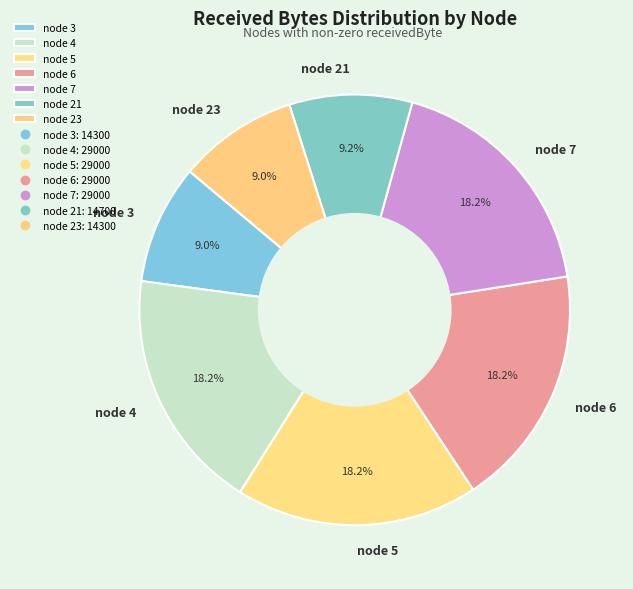

Count the number of slices in the pie.

7